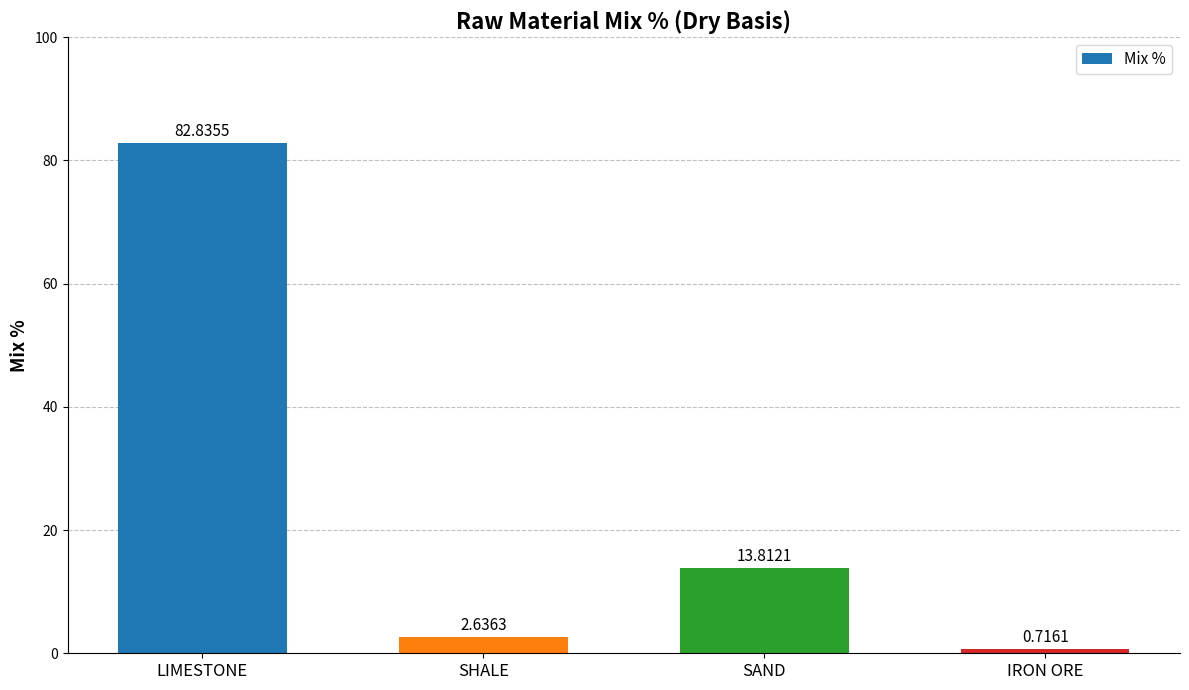

Approximately how many times larger is the value at IRON ORE compared to SHALE?

0.3